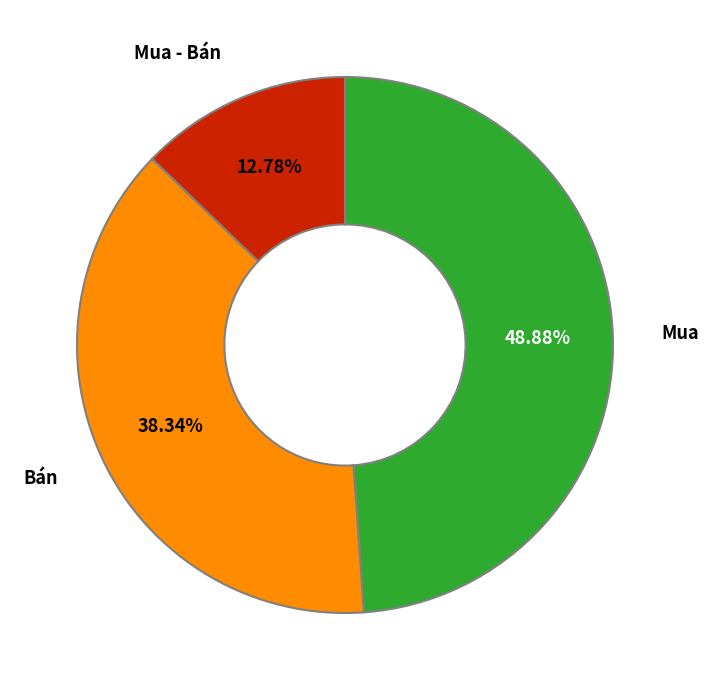

To the nearest percent, what is the average slice percentage?

33%